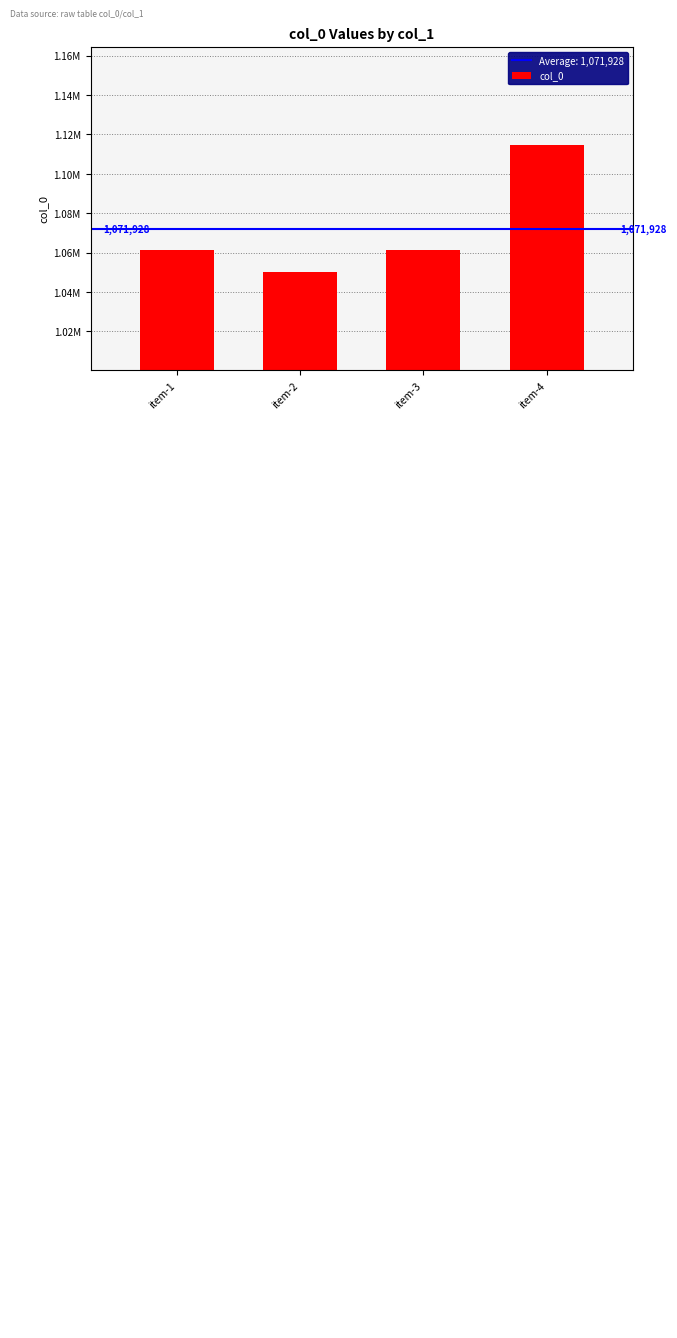

What is the difference between the values at item-3 and item-1?

1